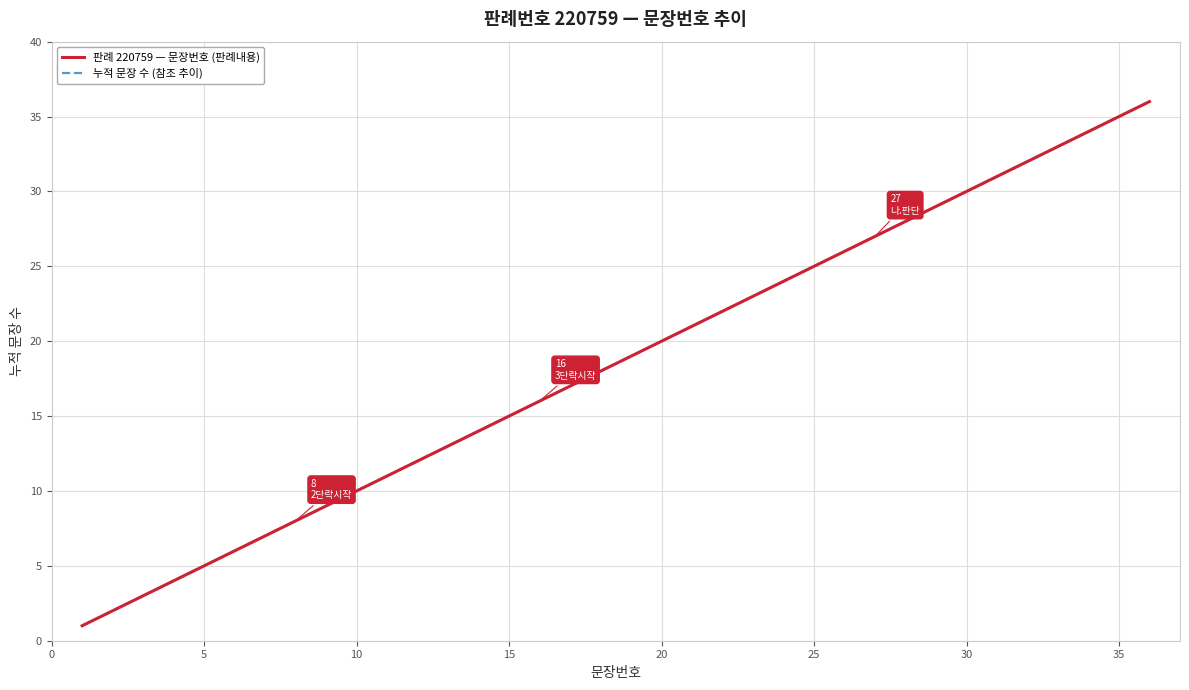

True or false: 판례 220759 — 문장번호 (판례내용) and 누적 문장 수 (참조 추이) intersect in this chart.

False